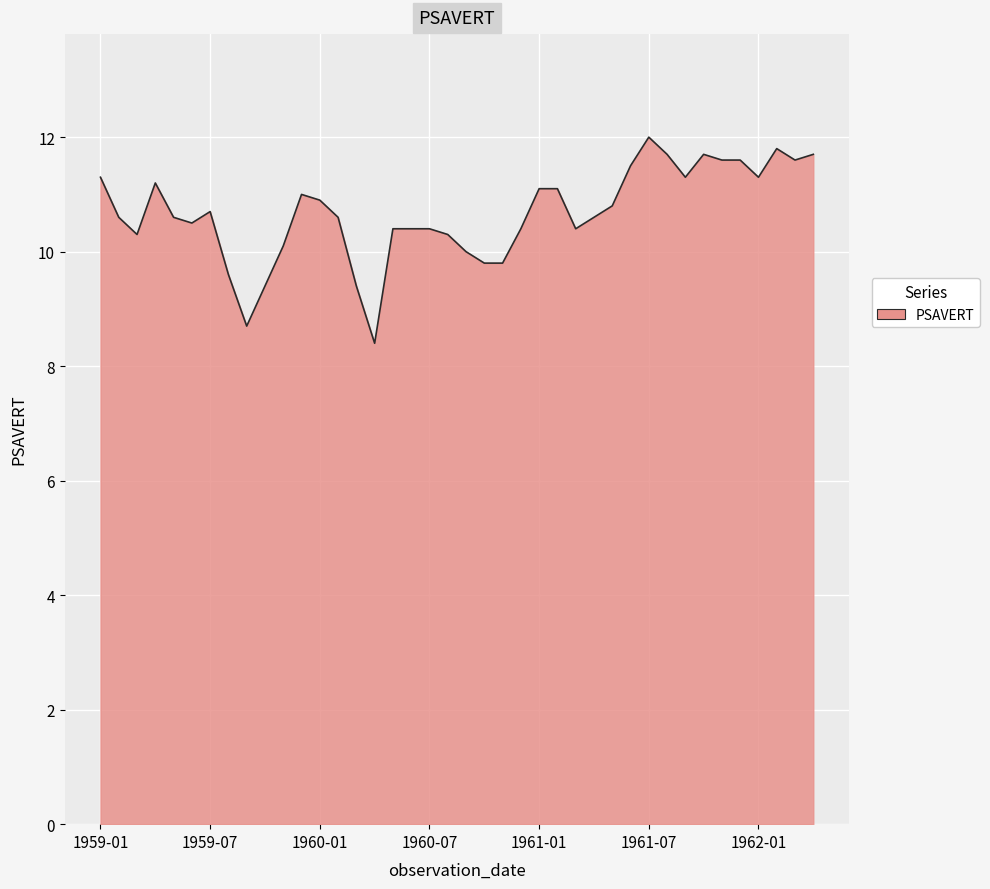

What is the average value?

10.7